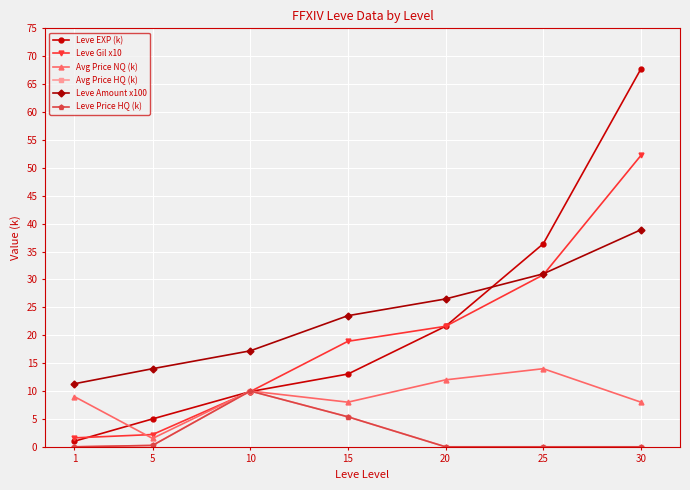

Is this an area chart (filled region under the line)?

No